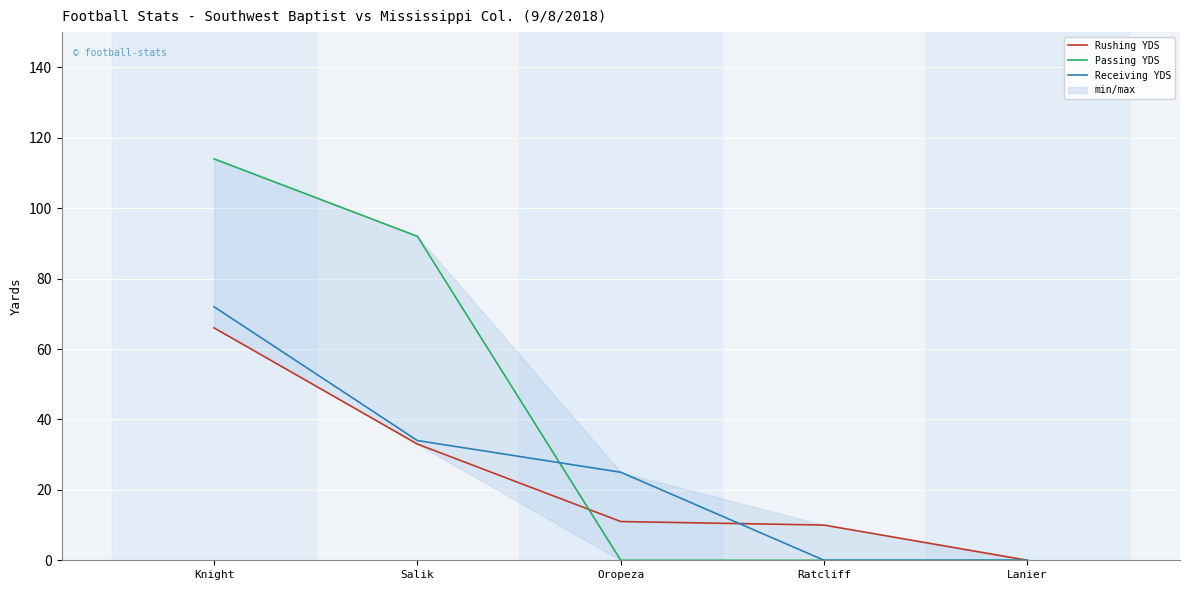

What is the total value across all series at Salik?

159